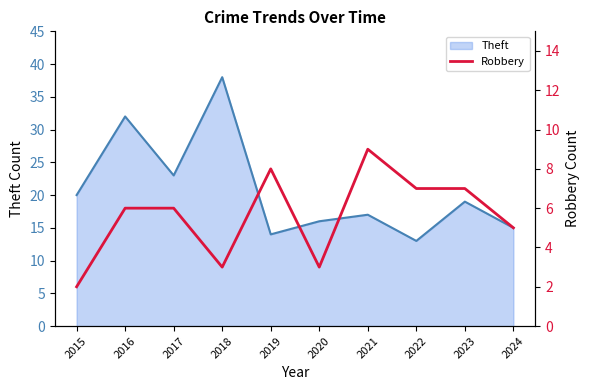

Reading right to left, what are all the values shown in this chart?

5	7	7	9	3	8	3	6	6	2